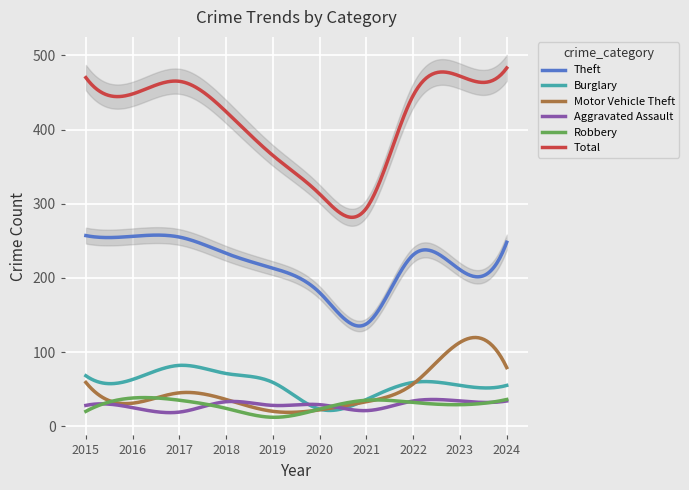

Which series changed the most between 2020 and 2021?

Theft